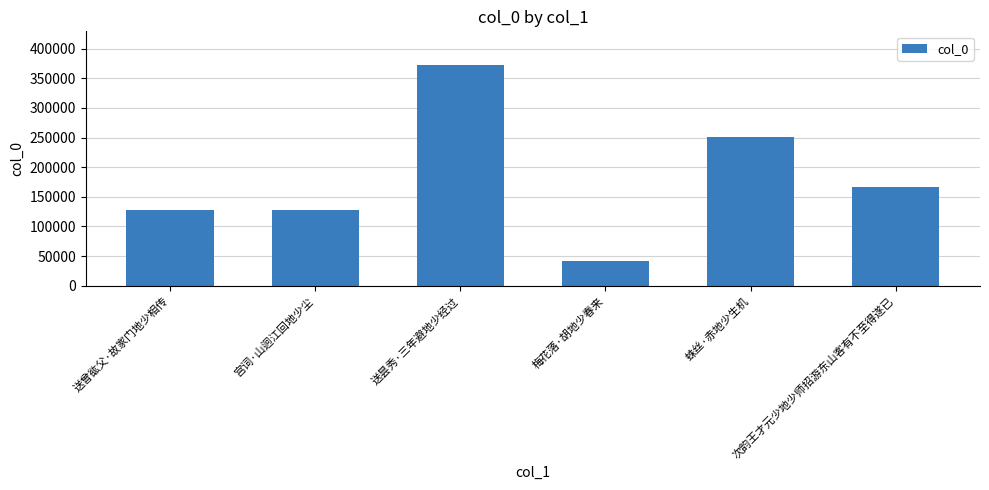

What is the sum of all values?

1087976